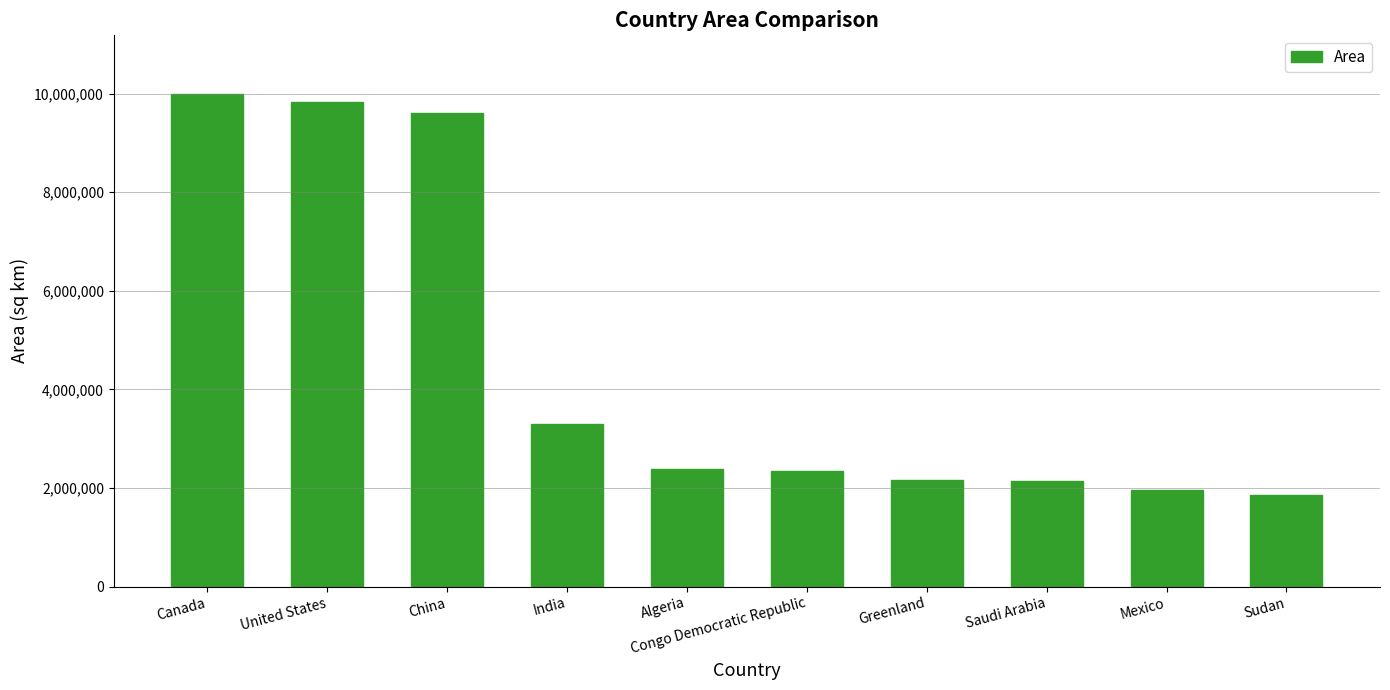

What is the average value?

4556380